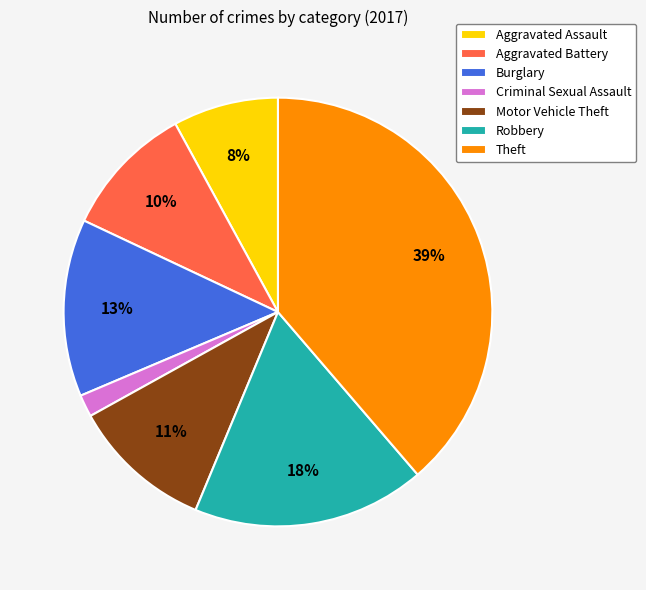

Rank the categories by value from lowest to highest.

Criminal Sexual Assault, Aggravated Assault, Aggravated Battery, Motor Vehicle Theft, Burglary, Robbery, Theft